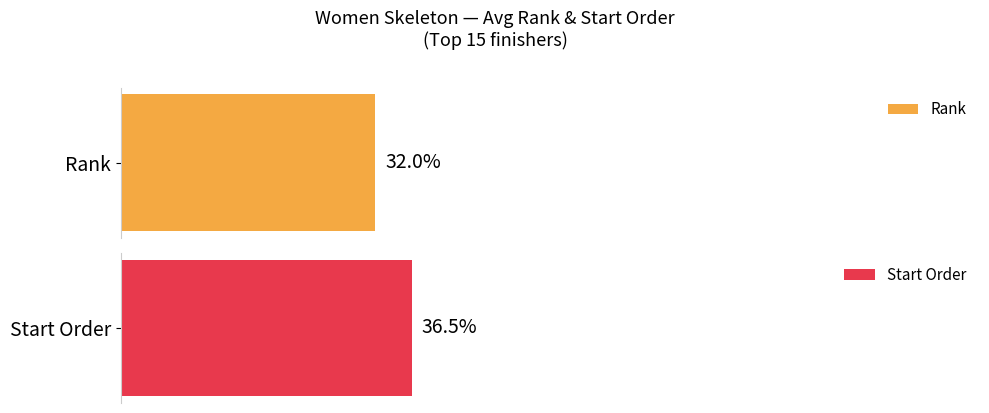

Does the chart contain any negative values?

No